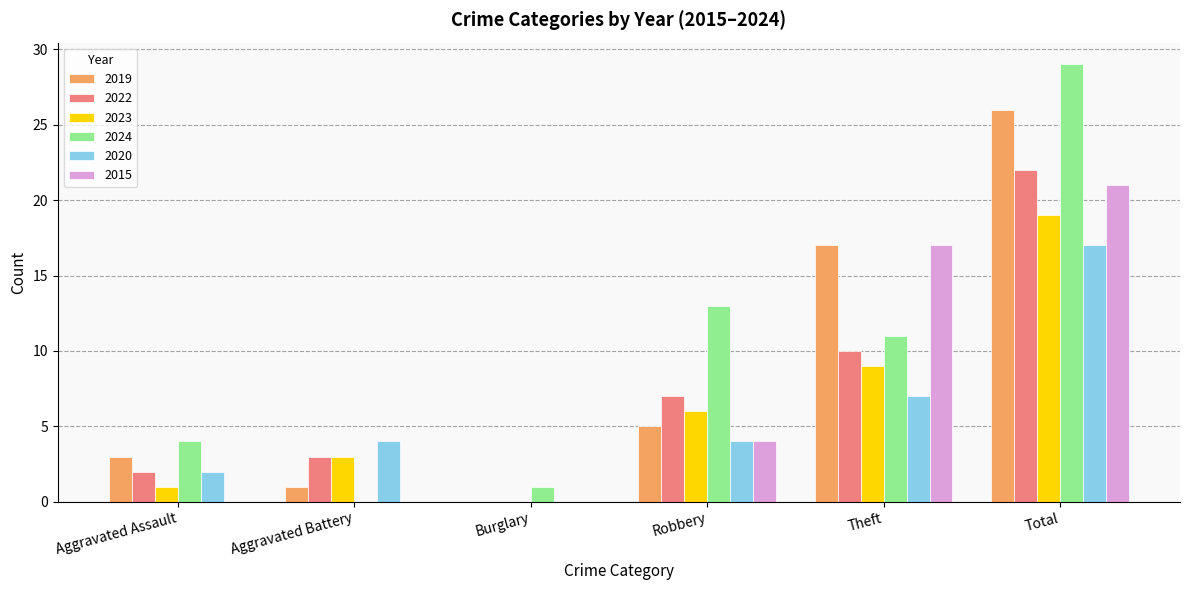

What is the difference between the 2015 values at Burglary and Robbery?

4